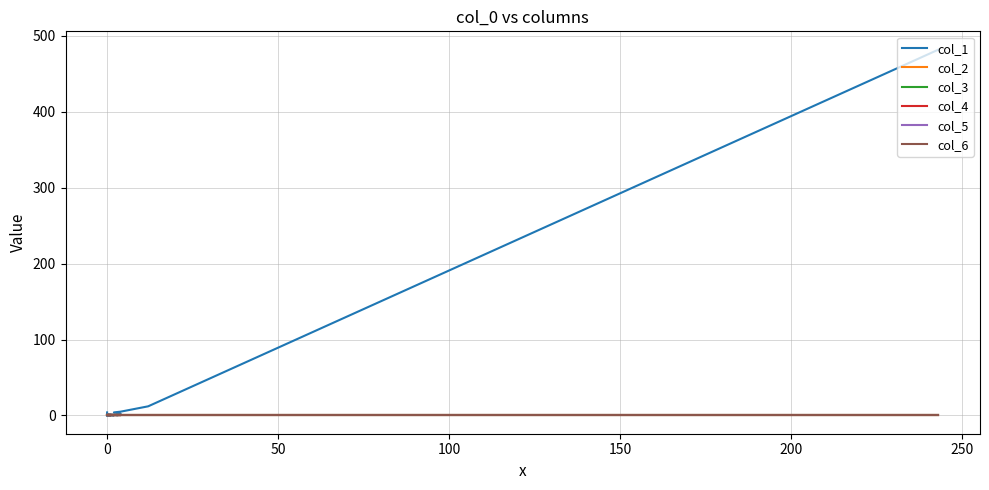

True or false: col_1 and col_4 intersect in this chart.

False